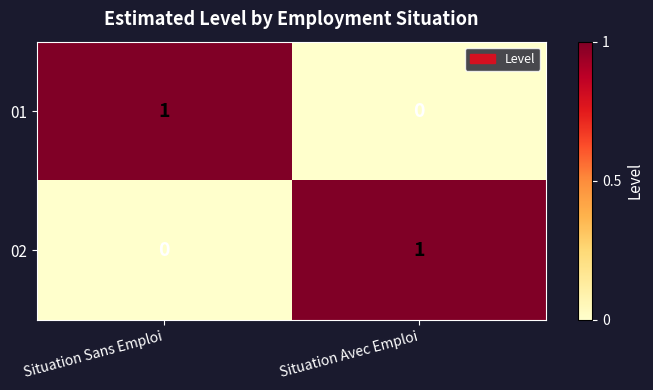

Reading left to right, what are all the values shown in this chart?

01: 1	0
02: 0	1